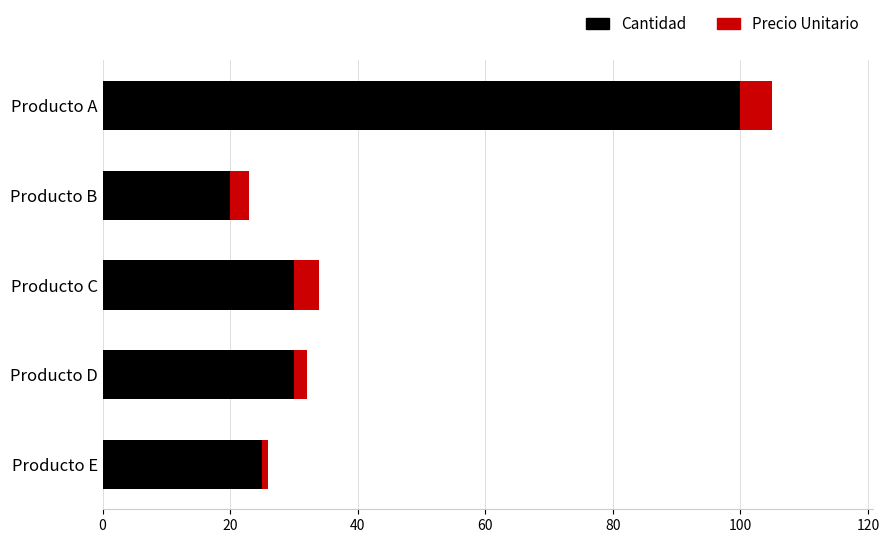

What is the difference between the second highest and minimum values in the Cantidad series?

10